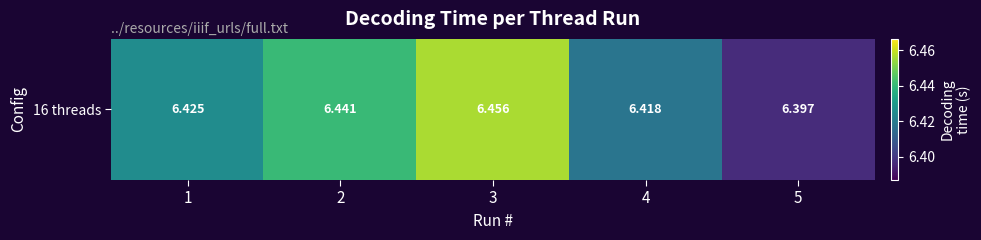

List the labels in order of value, largest first.

3, 2, 1, 4, 5